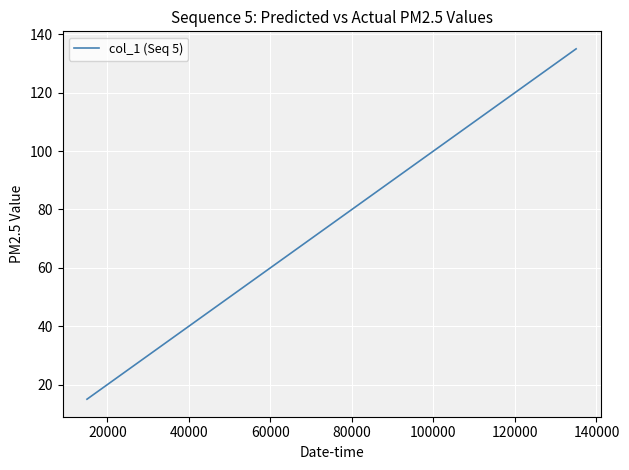

What is the average value?

75